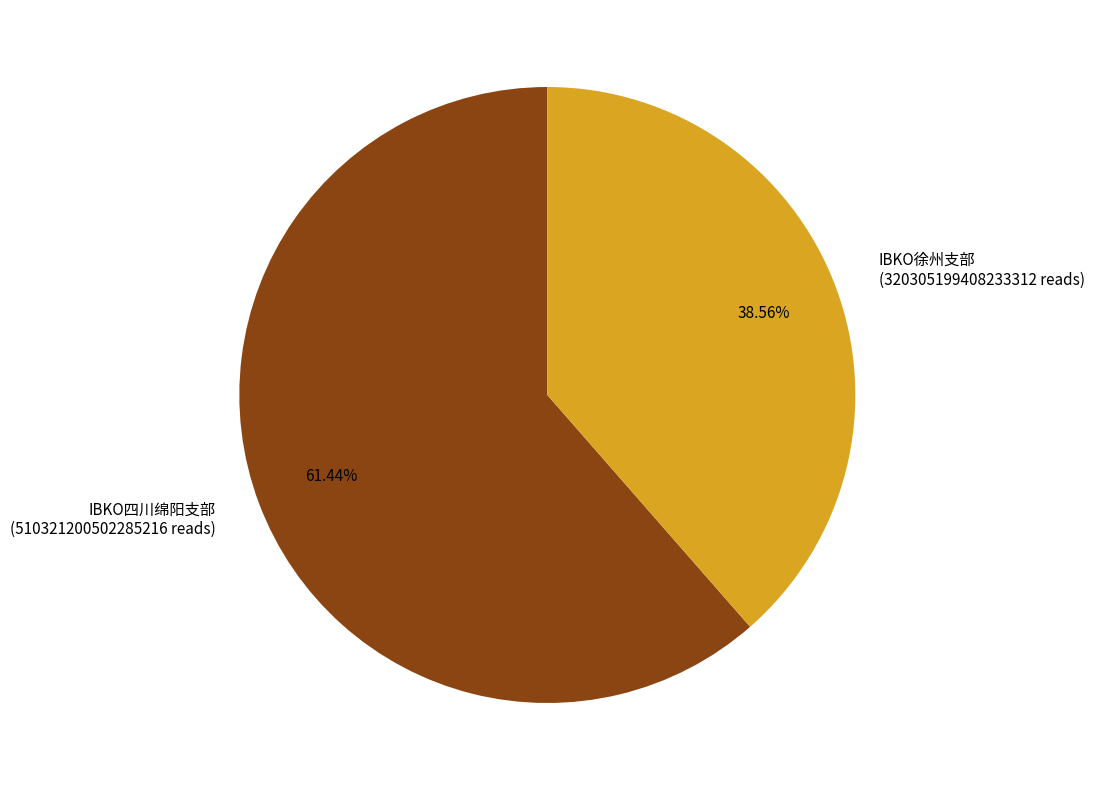

Does IBKO徐州支部 represent more than half of the total?

No